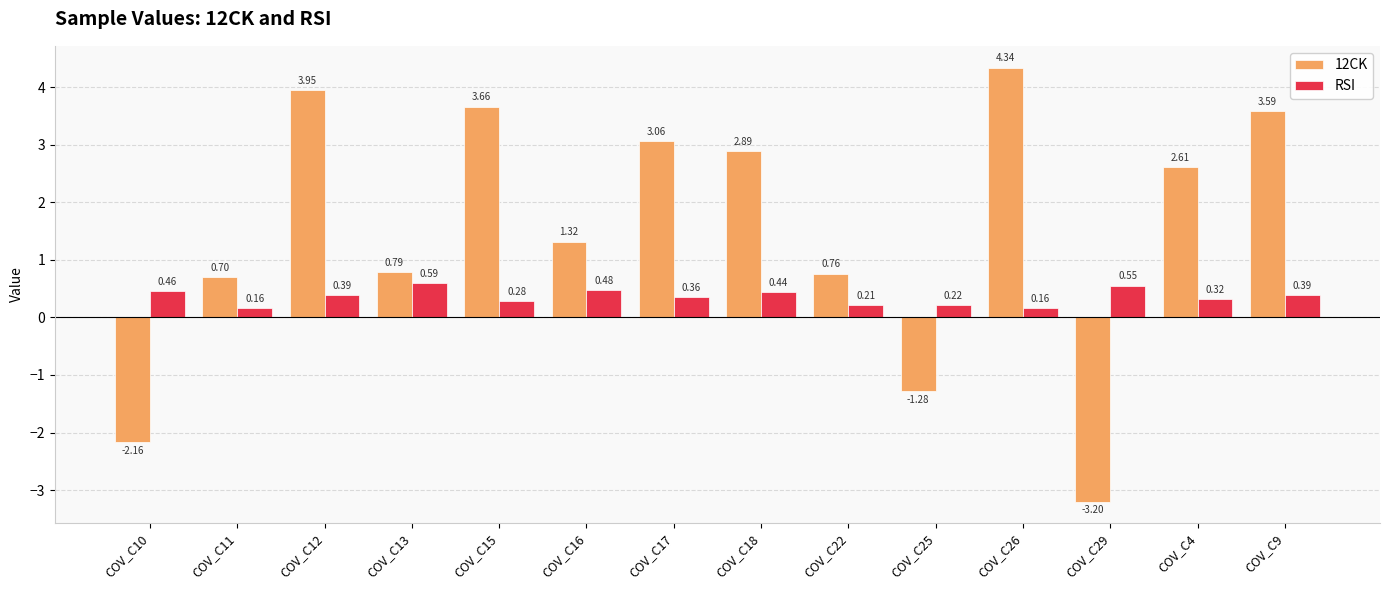

At which category is the sum across all series the highest?

COV_C26